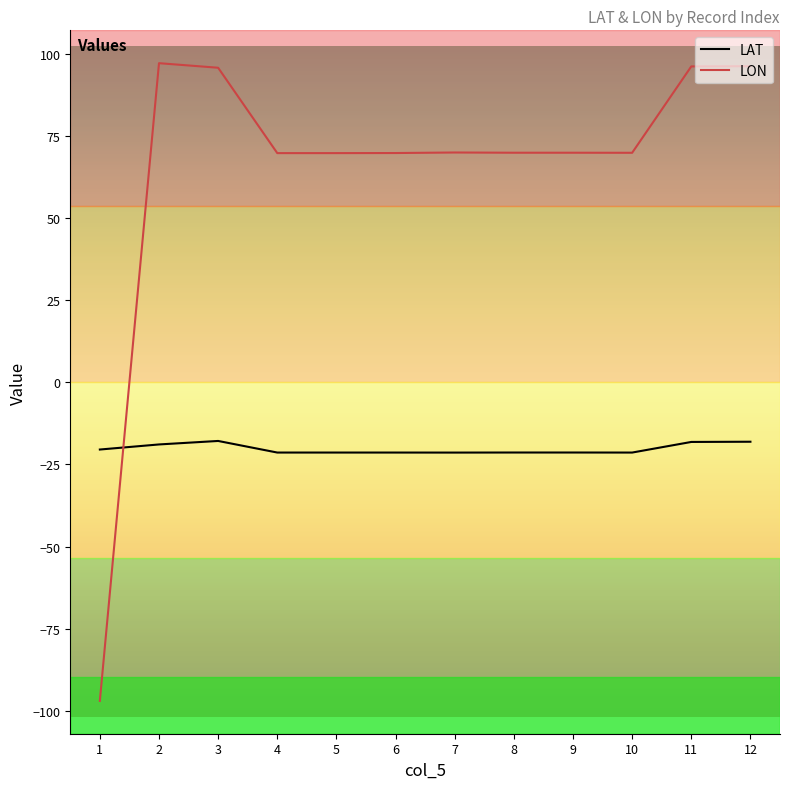

What is the maximum value shown in the chart?

97.1